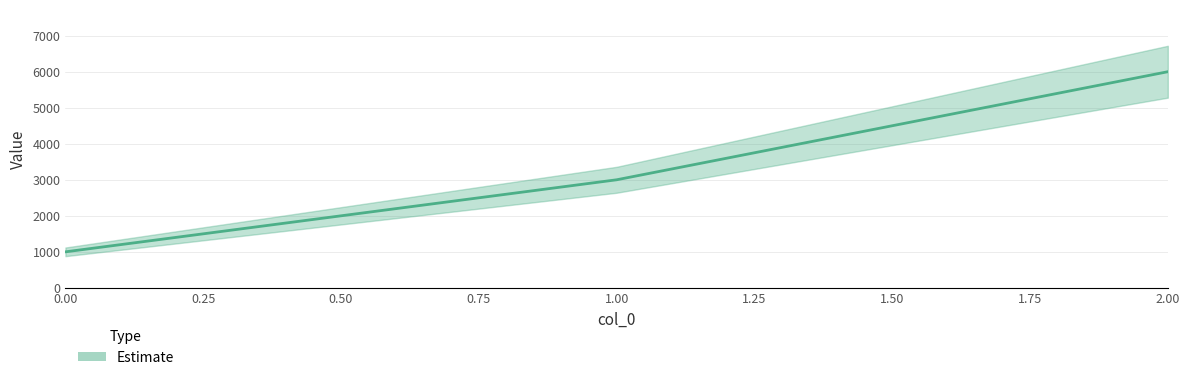

Reading right to left, extract all data points from this chart.

2=6000	1=3000	0=1000